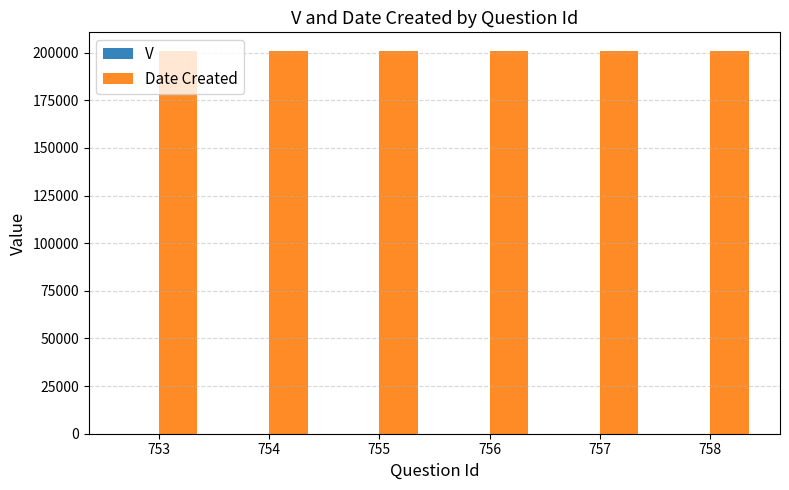

Which series has the largest total across all categories?

Date Created